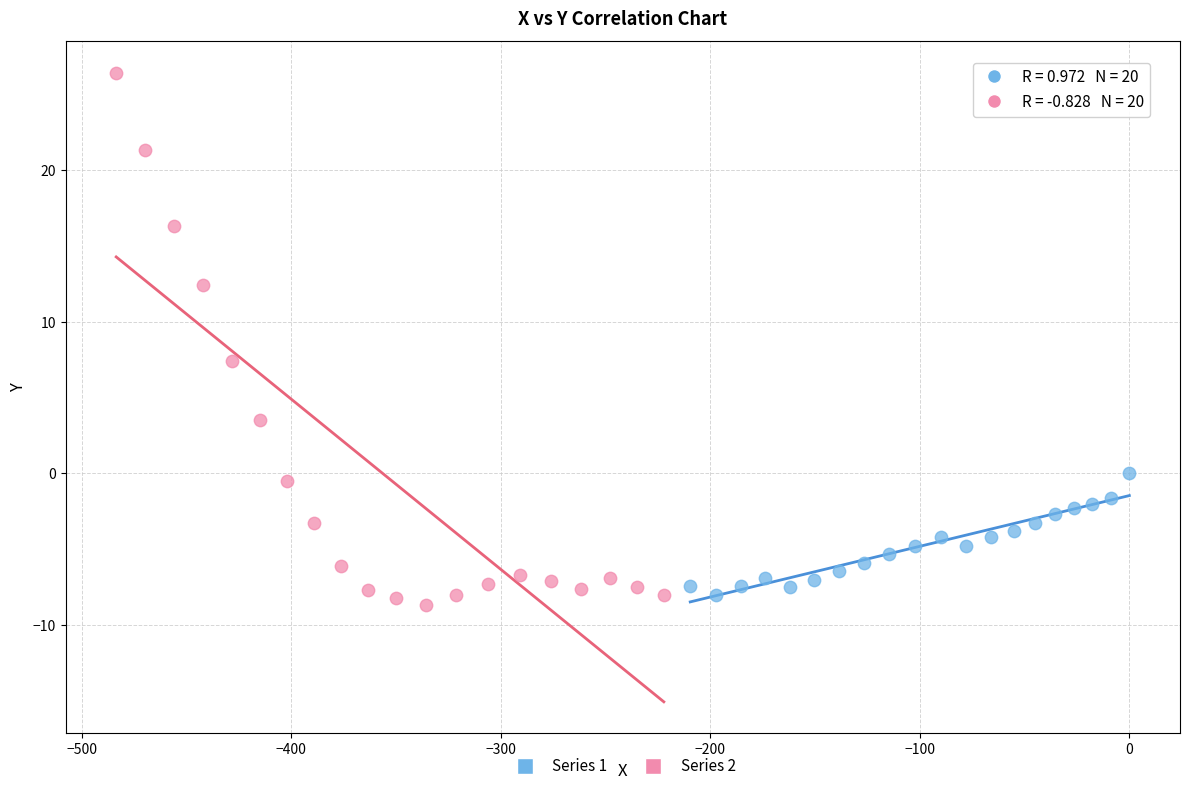

Which series contains the highest Y value?

Series 2